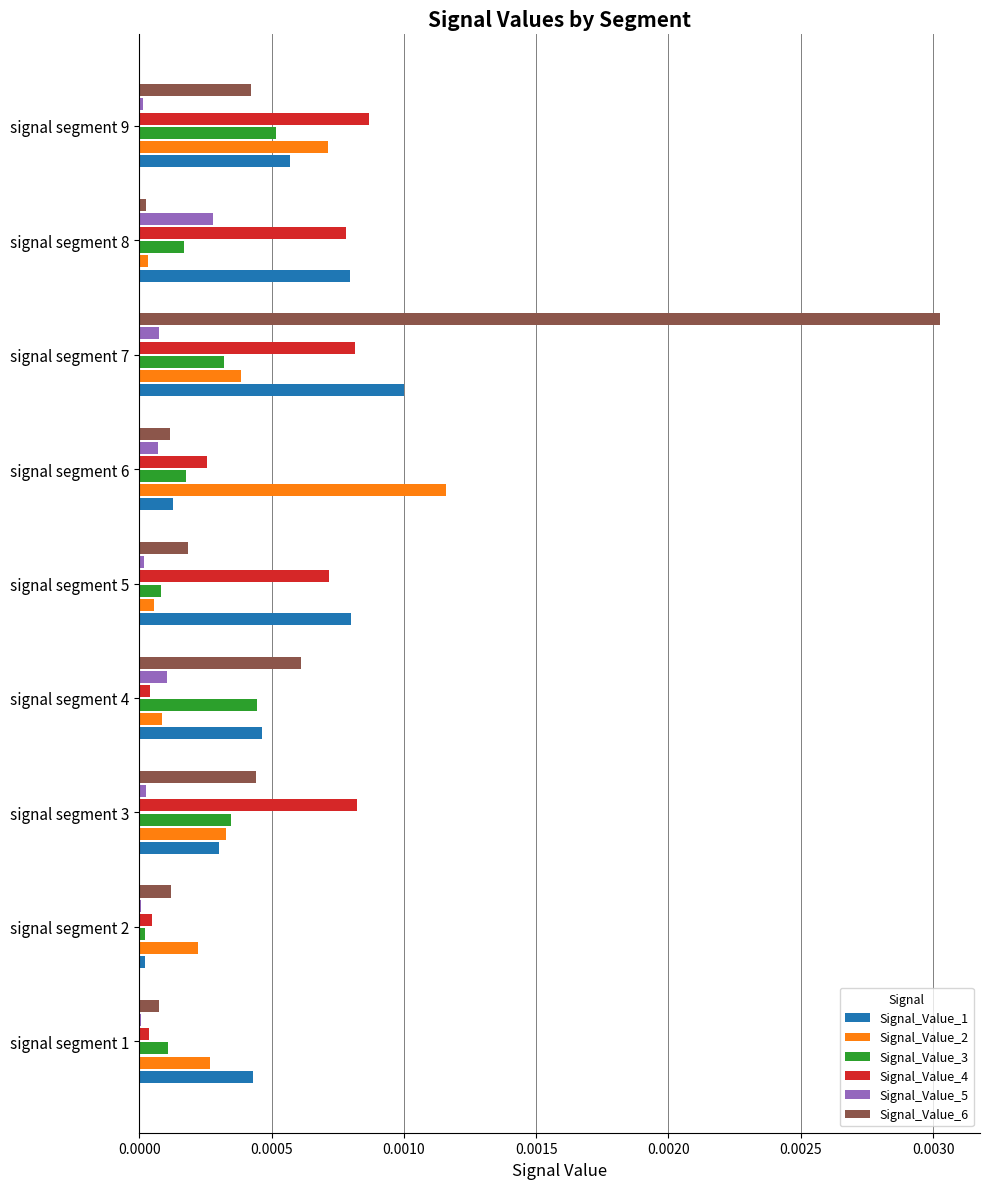

Which series has the widest spread of values?

Signal_Value_6